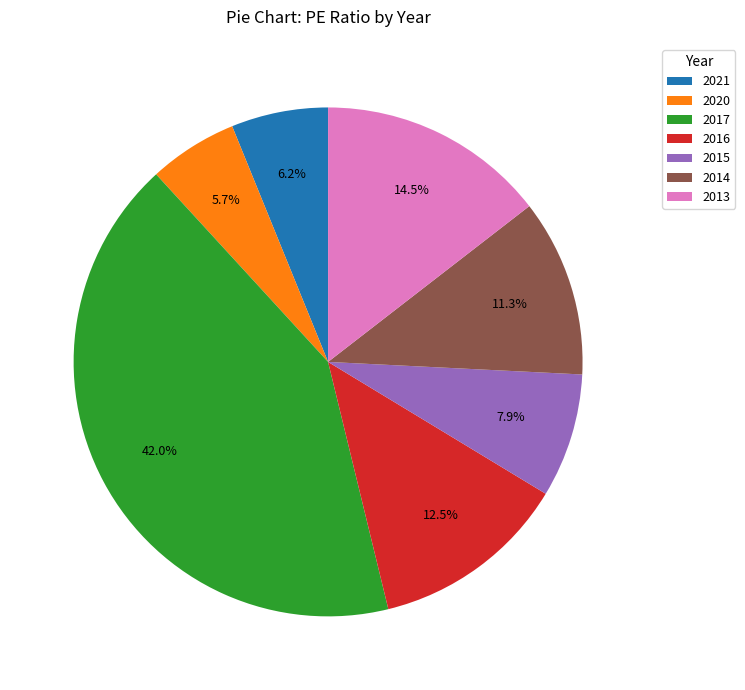

What percentage do 2013 and 2014 together represent?

25.8%